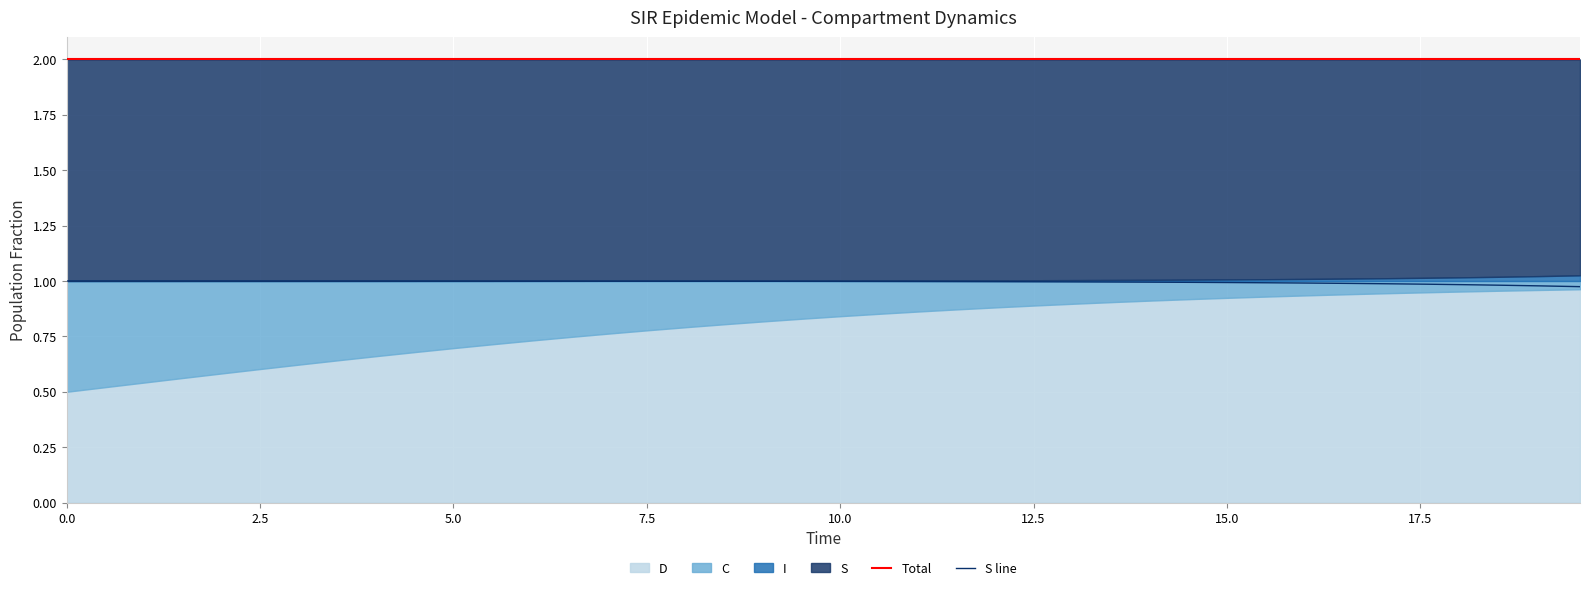

What is the value of the Total point at the 30th from the left?

2.0